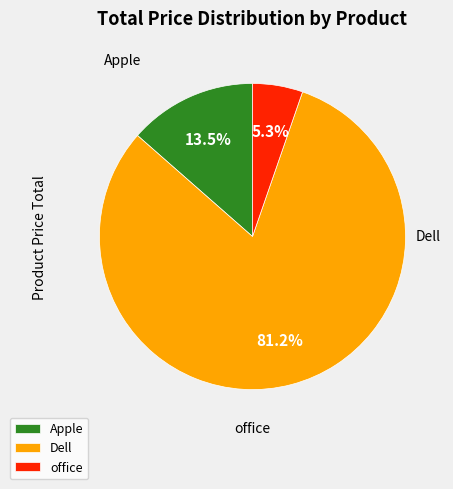

Count the number of slices in the pie.

3